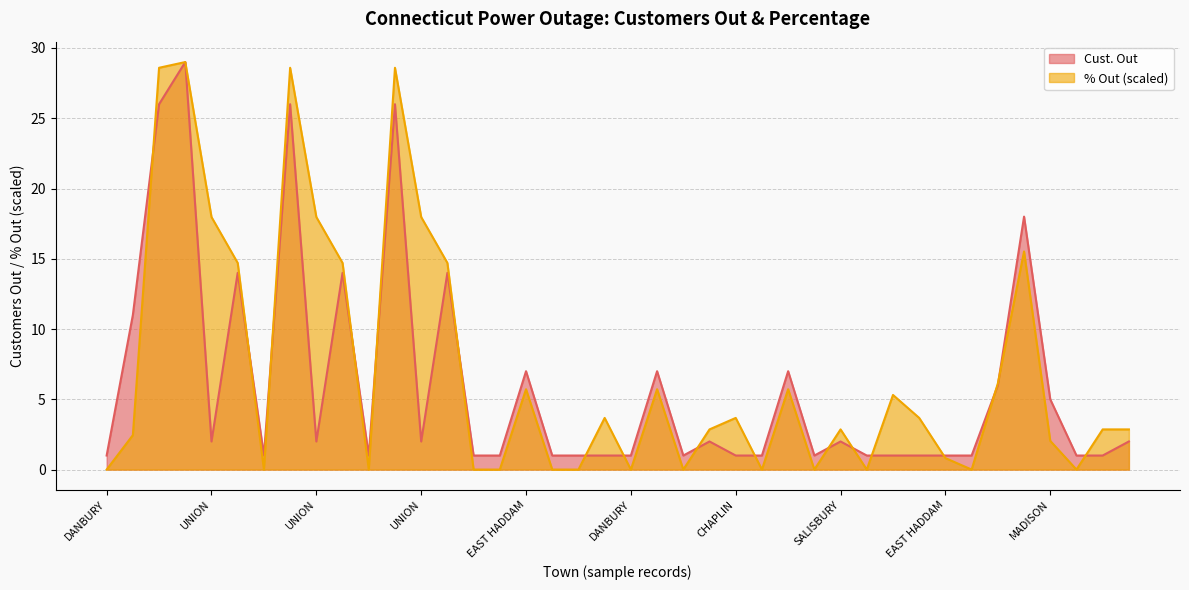

At how many categories does at least one series exceed 21?

4